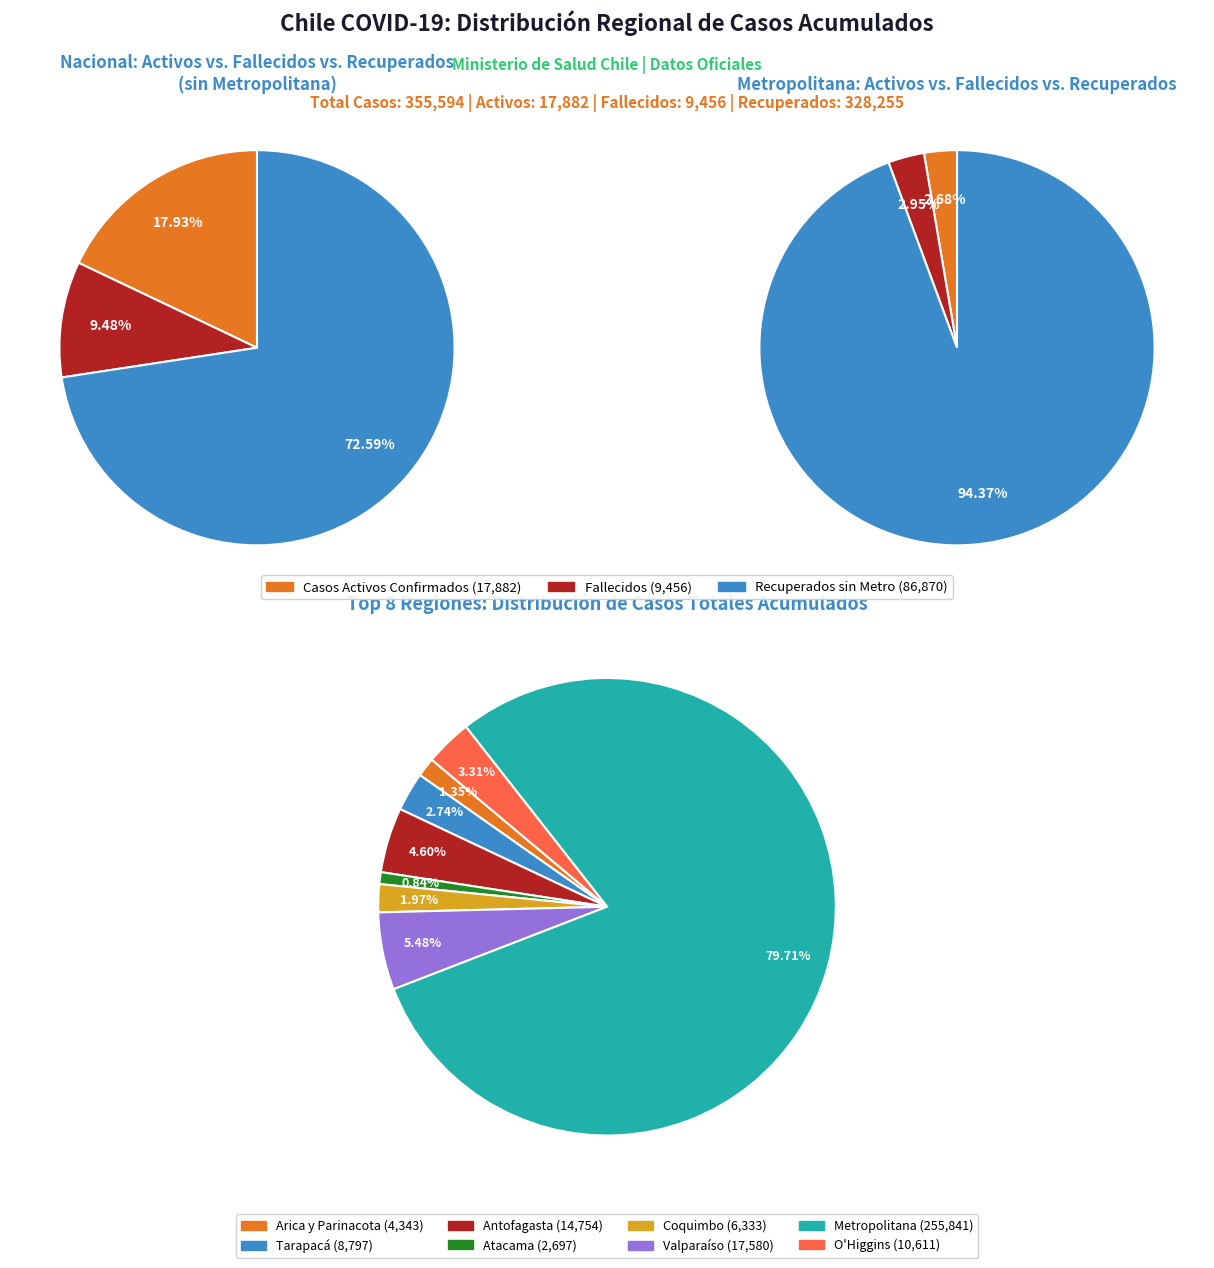

What is the largest slice in the pie chart?

Metropolitana